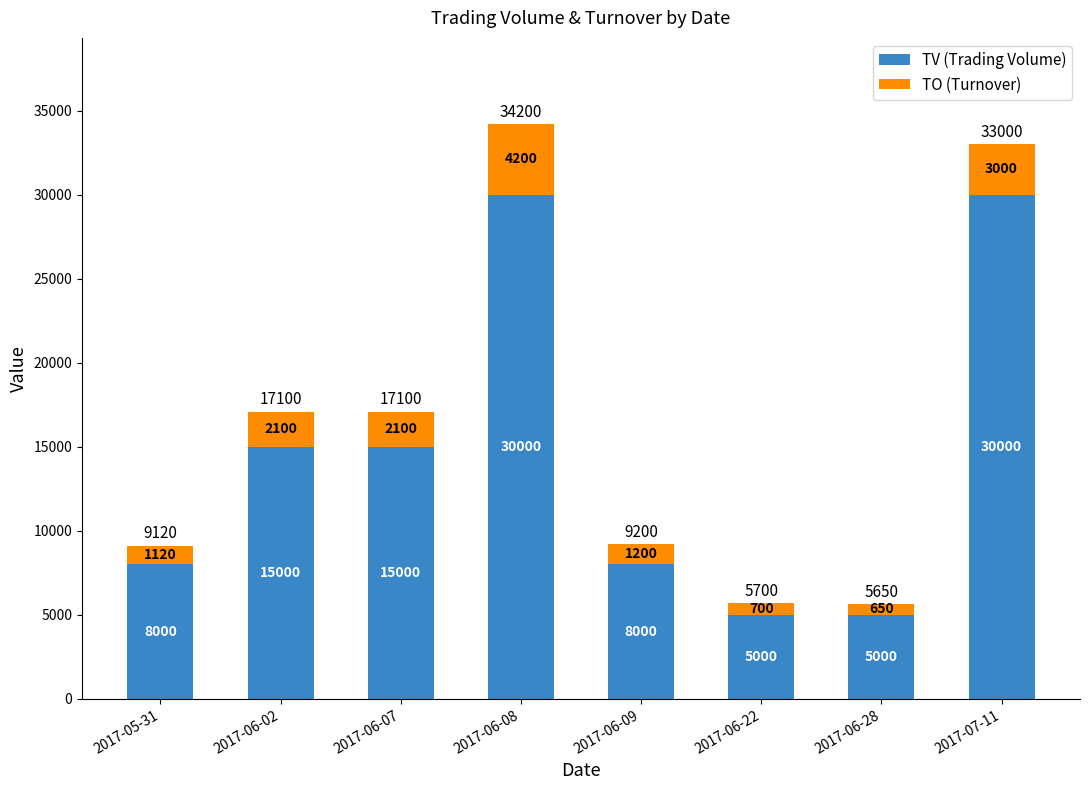

Count the TV (Trading Volume) values in the range 8000 to 30000.

6